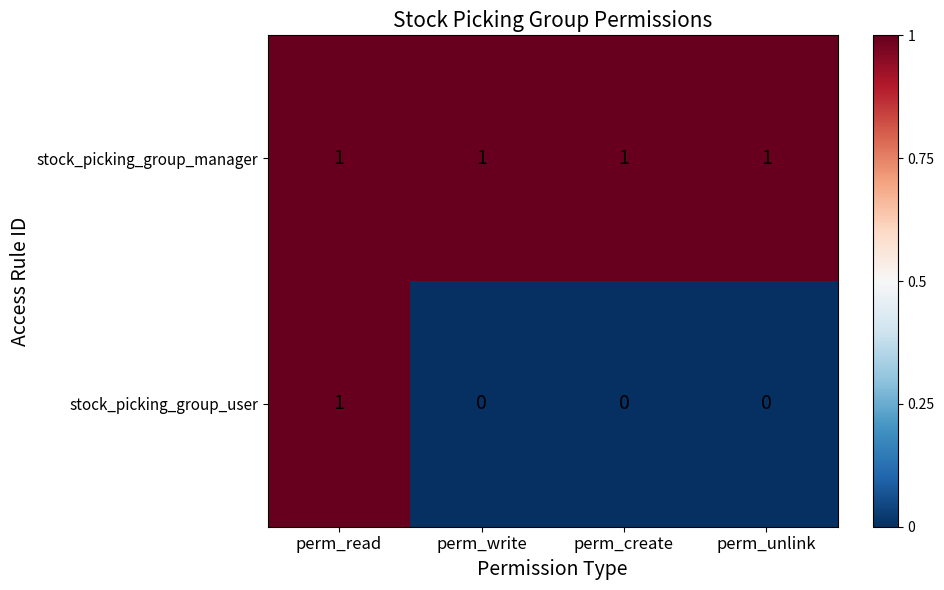

What is the total value across all series at perm_write?

1